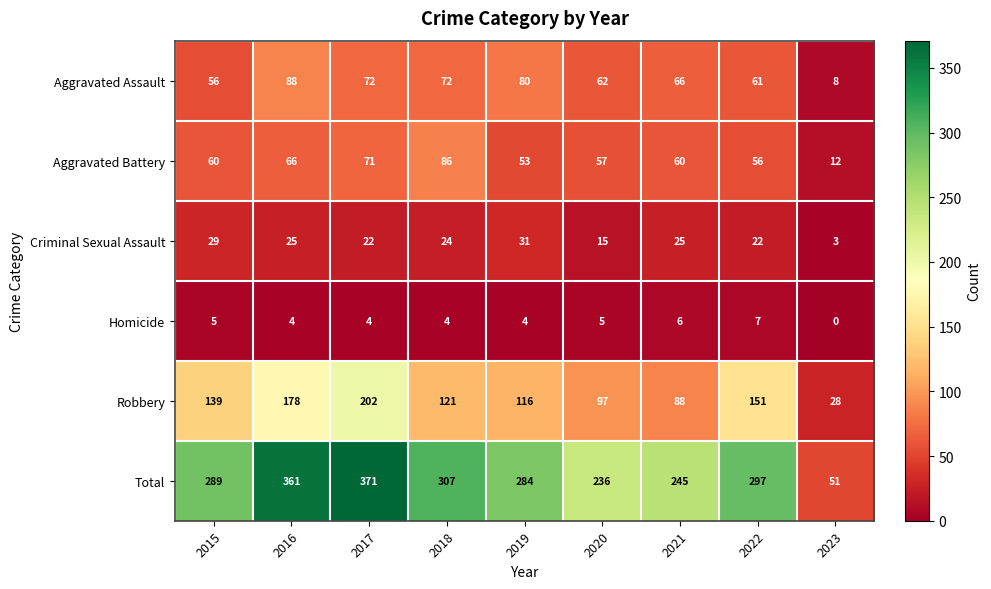

What is the sum of the Homicide values at 2019 and 2023?

4